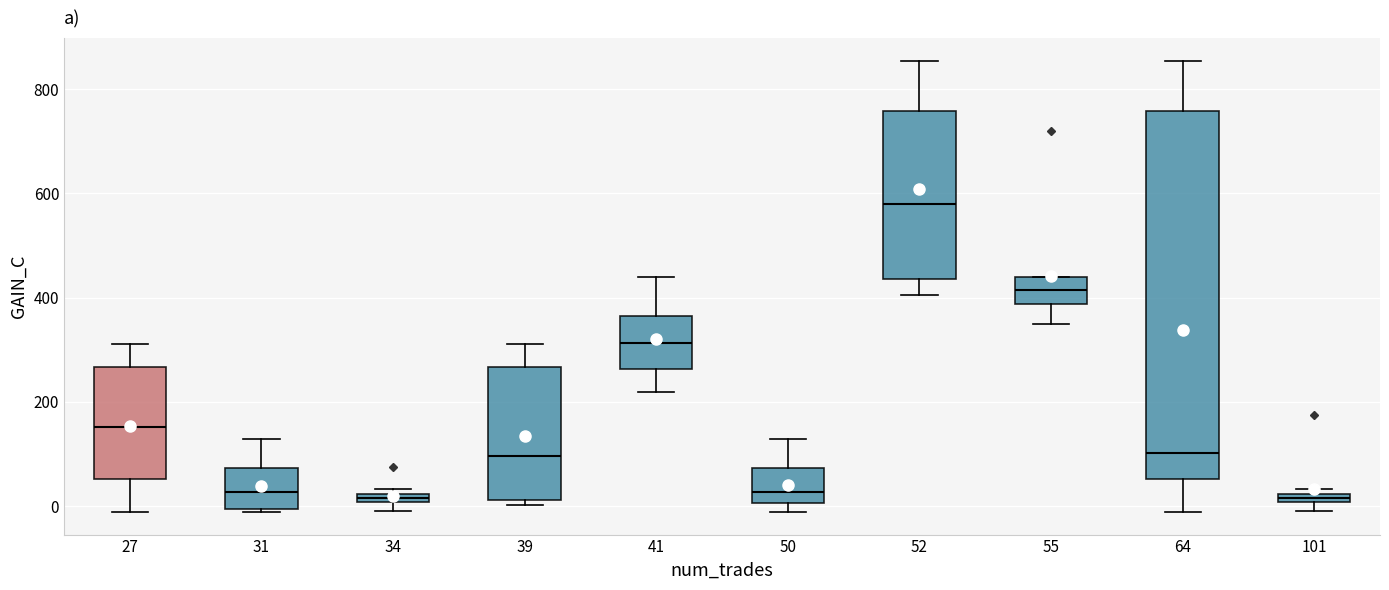

Comparing the boxes themselves (not the whiskers), which one is the tallest?

64